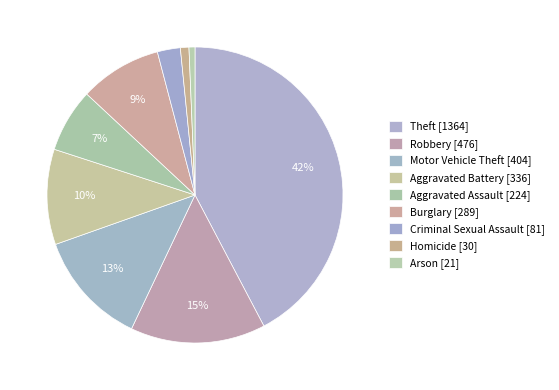

Rank the categories by value from highest to lowest.

Theft, Robbery, Motor Vehicle Theft, Aggravated Battery, Burglary, Aggravated Assault, Criminal Sexual Assault, Homicide, Arson